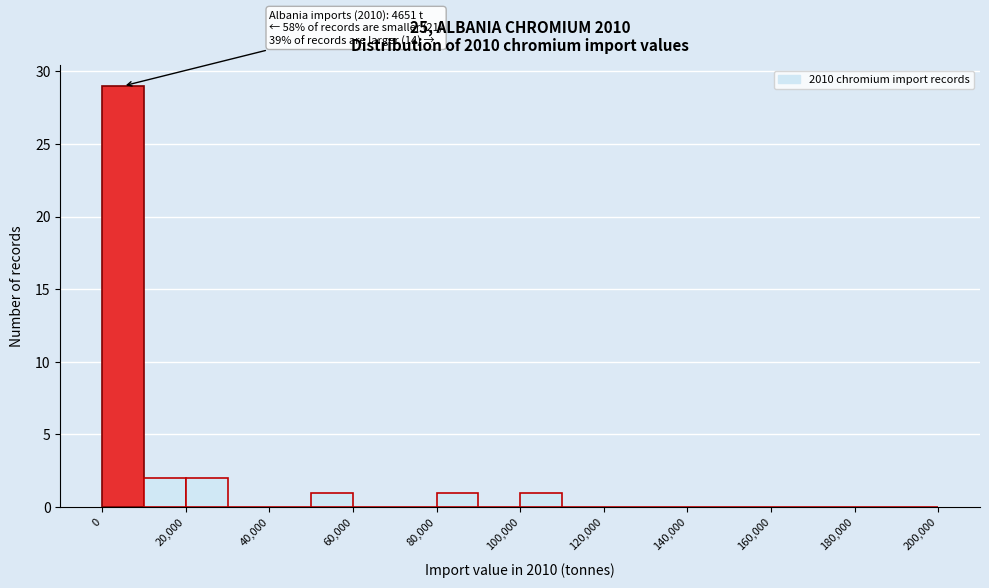

Which range on the x-axis has the tallest bar?

0 to 10000